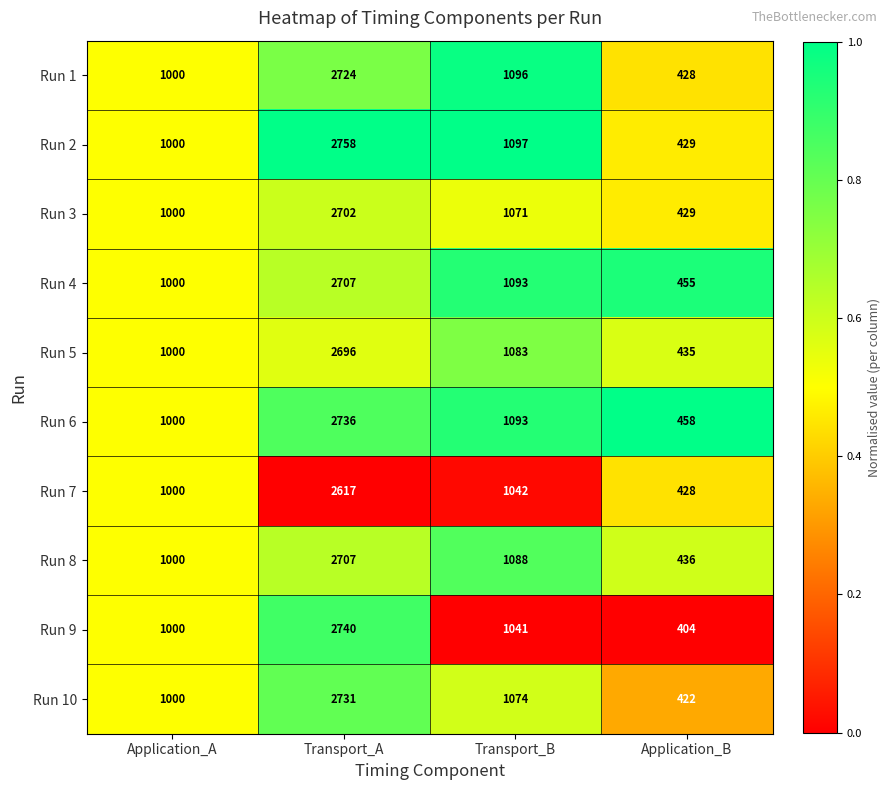

At which category is the sum across all series the highest?

Transport_A